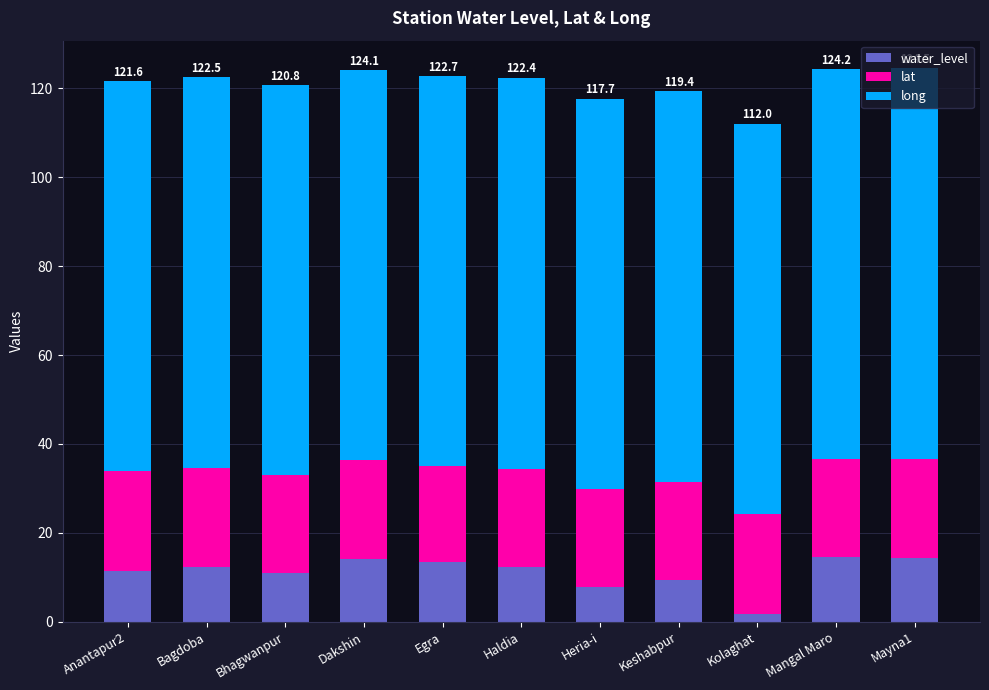

The water_level series shows 12.3 at Haldia. True or false?

True